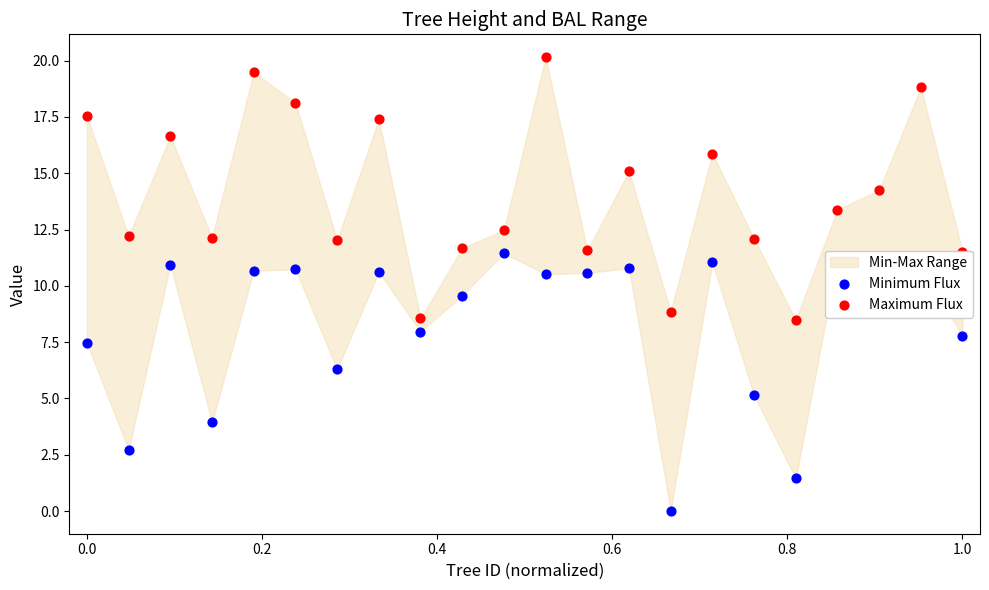

Is the value of Minimum Flux at 15 greater than the value of Maximum Flux at 1.2?

No